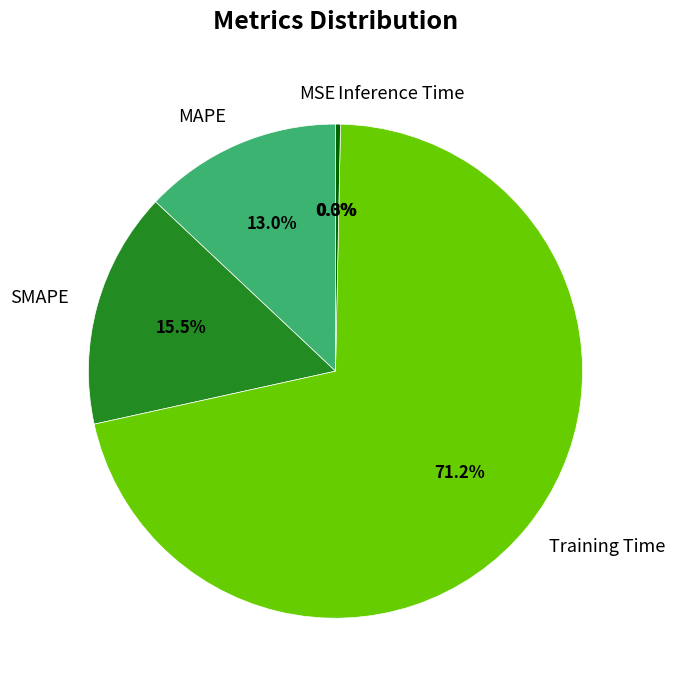

To the nearest percent, what percentage of the pie is MAPE?

13%